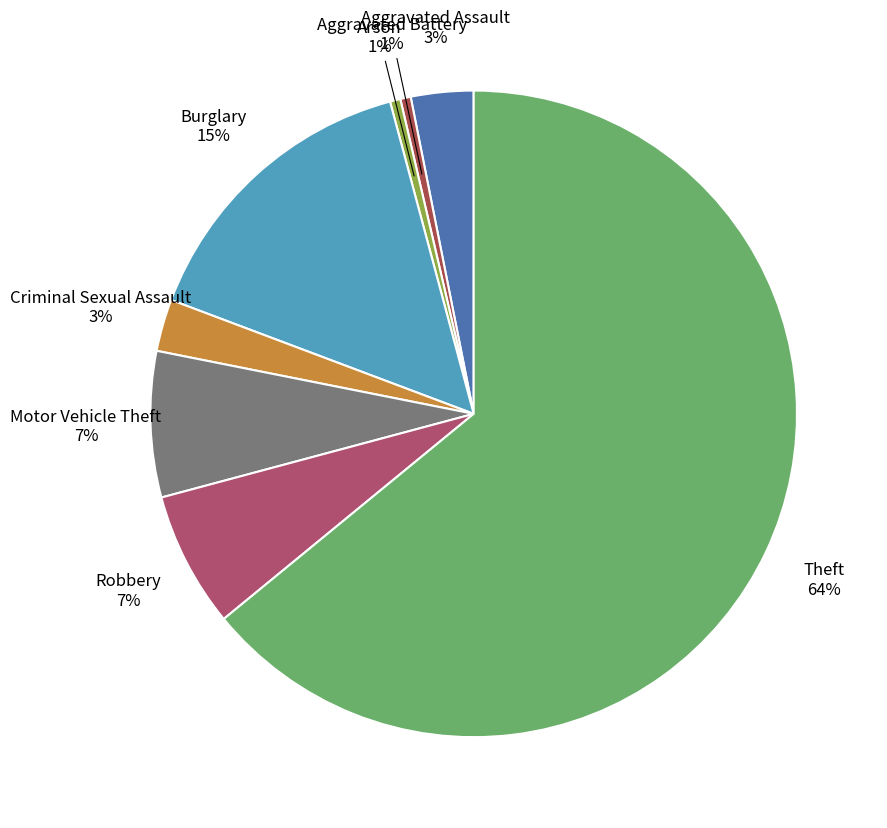

Do Criminal Sexual Assault and Motor Vehicle Theft together represent more than half of the pie?

No